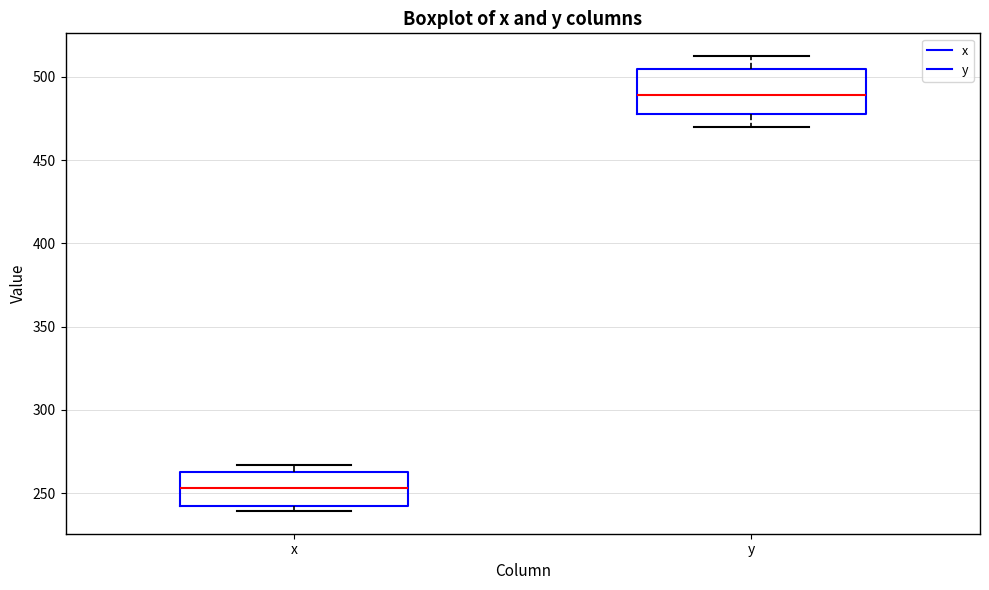

Reading left to right, read every box against the y-axis: the position of its median line, the range the box covers, and the ends of its whiskers. The values are not printed on the chart, so give them approximately, as read against the axis.

x: median 255, box 240 to 265, whiskers 240 (just below the box's lower edge) to 265 (just above the box's upper edge)
y: median 490, box 475 to 505, whiskers 470 to 510